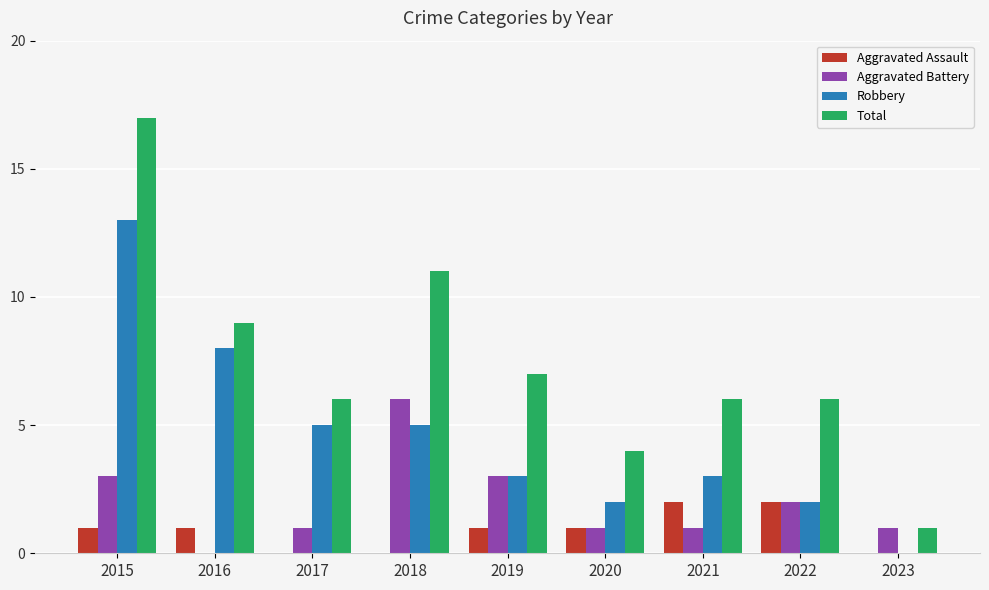

The value of Robbery at 2018 is 1. True or false?

False